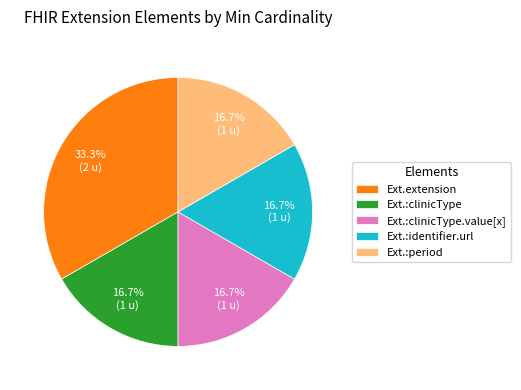

Combined, what portion of the pie is Ext.:clinicType and Ext.extension?

50.0%